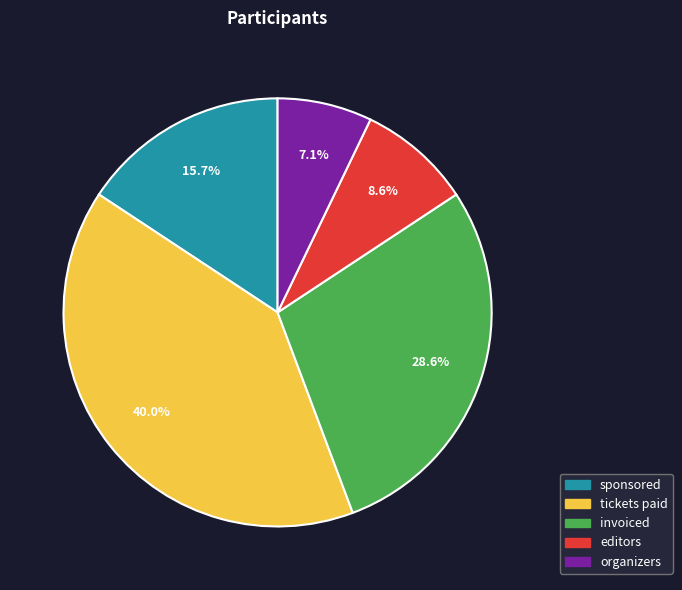

Which has a higher value, editors or tickets paid?

tickets paid